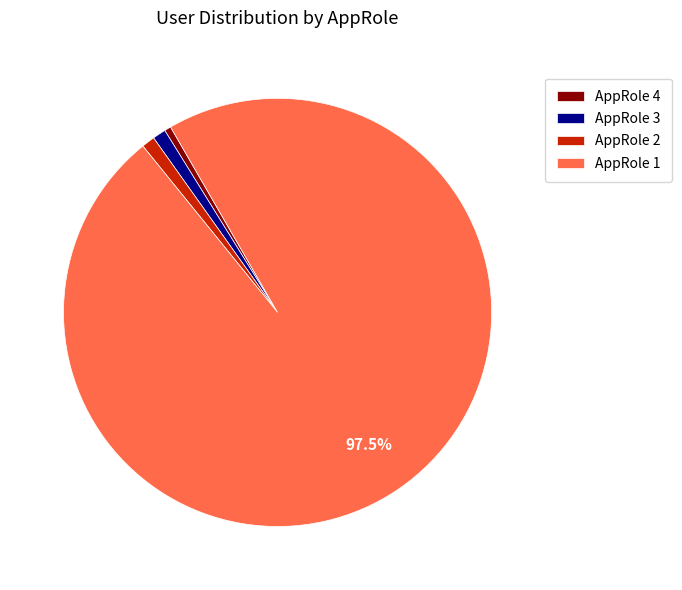

How many segments does this pie chart have?

4